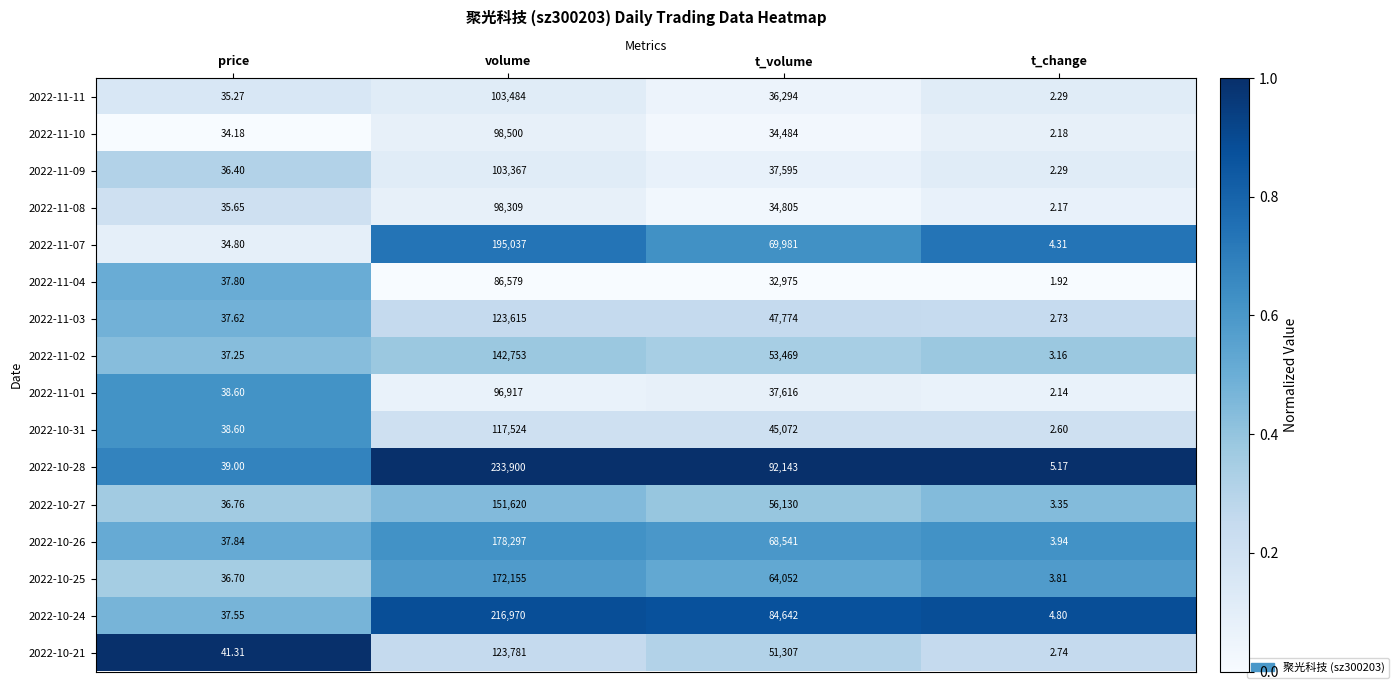

At which category is the sum across all series the highest?

volume